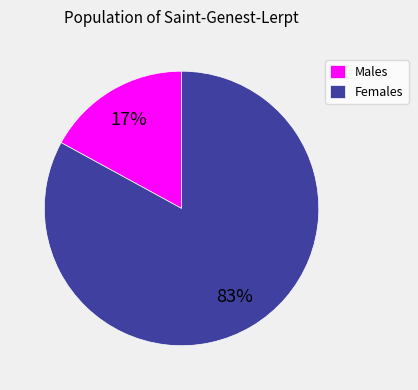

Count the number of slices in the pie.

2